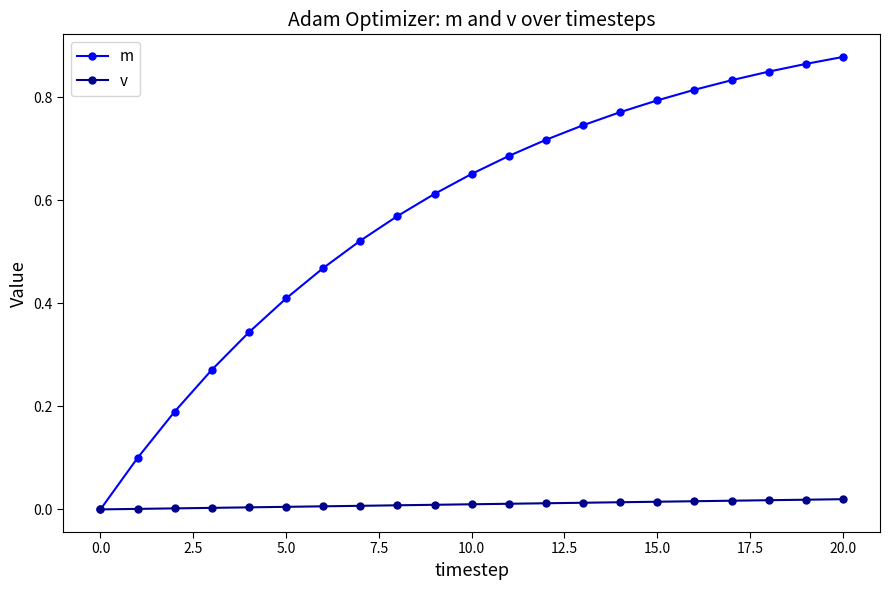

Which series has the largest range (max minus min)?

m